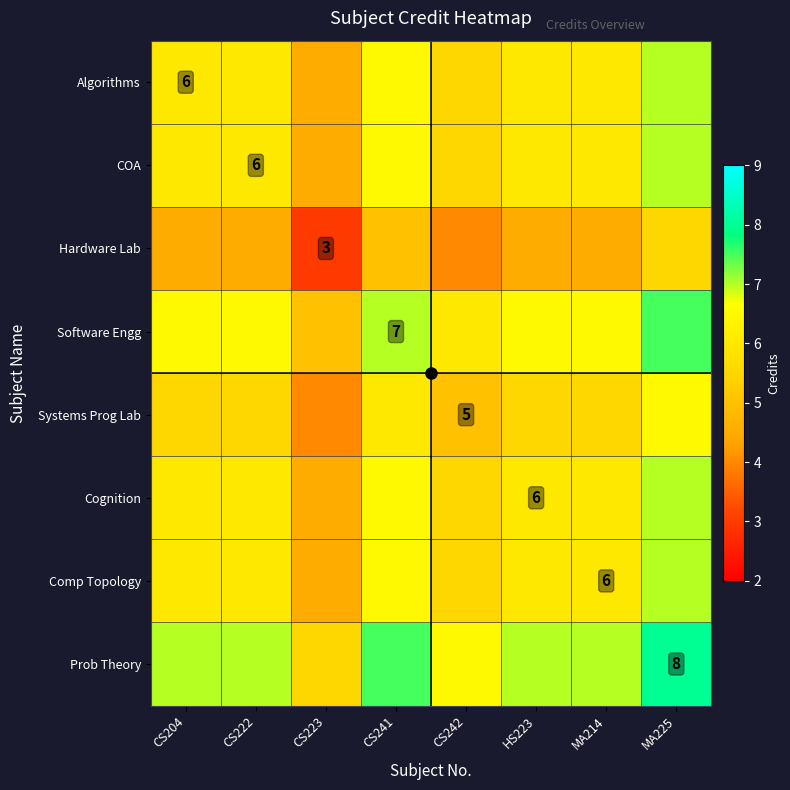

Is the value of Hardware Lab at MA225 greater than the value of COA at CS204?

No